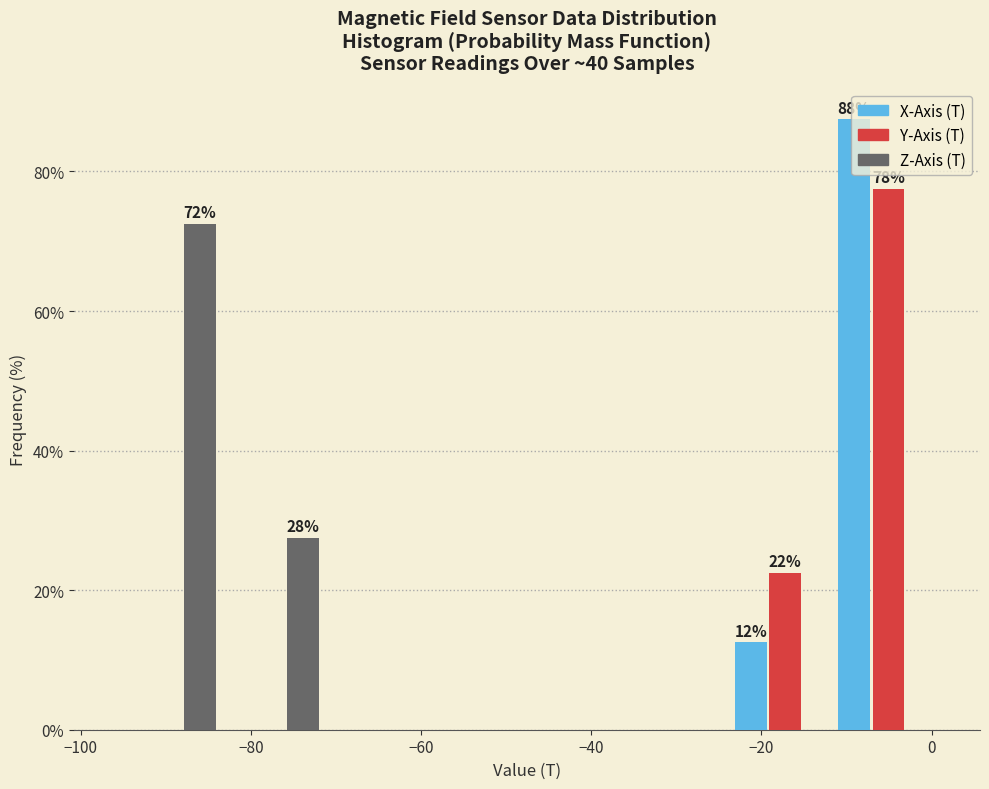

In the Y-Axis (T) series, which range on the x-axis has the tallest bar?

-12 to 2